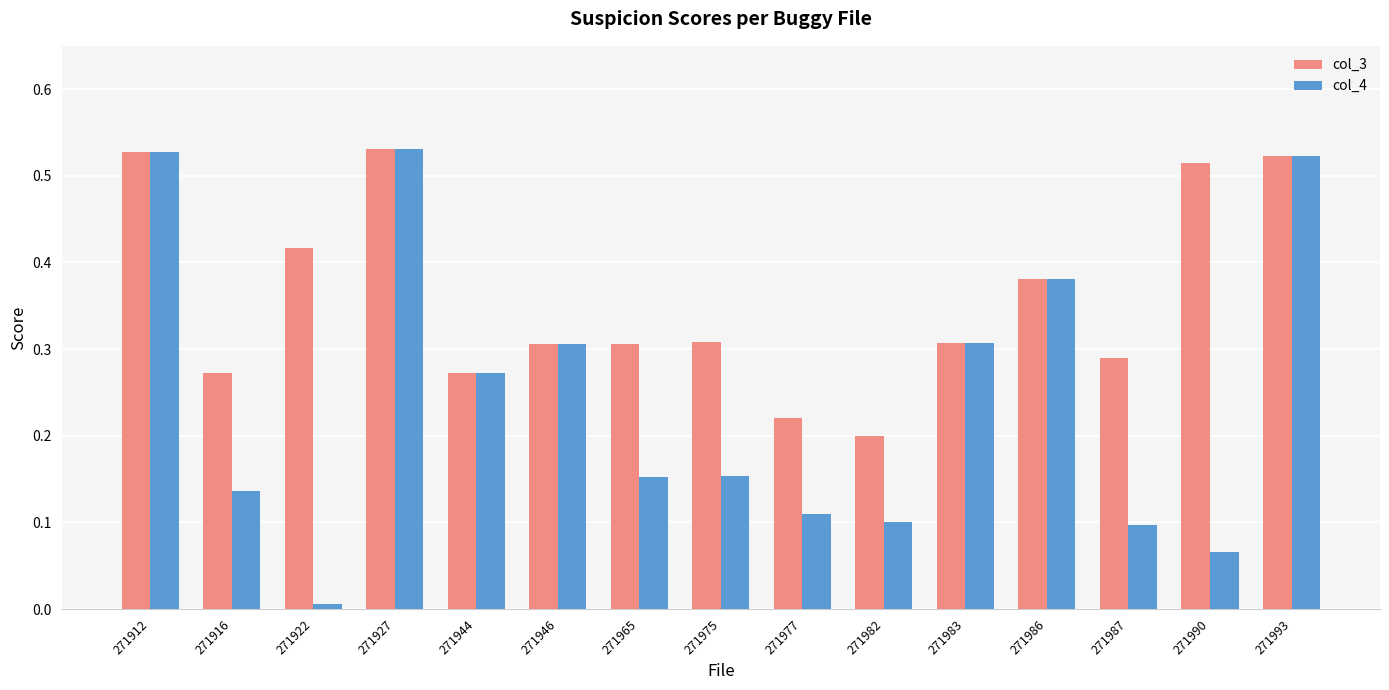

Between 271912 and 271990, which series saw the biggest shift?

col_4